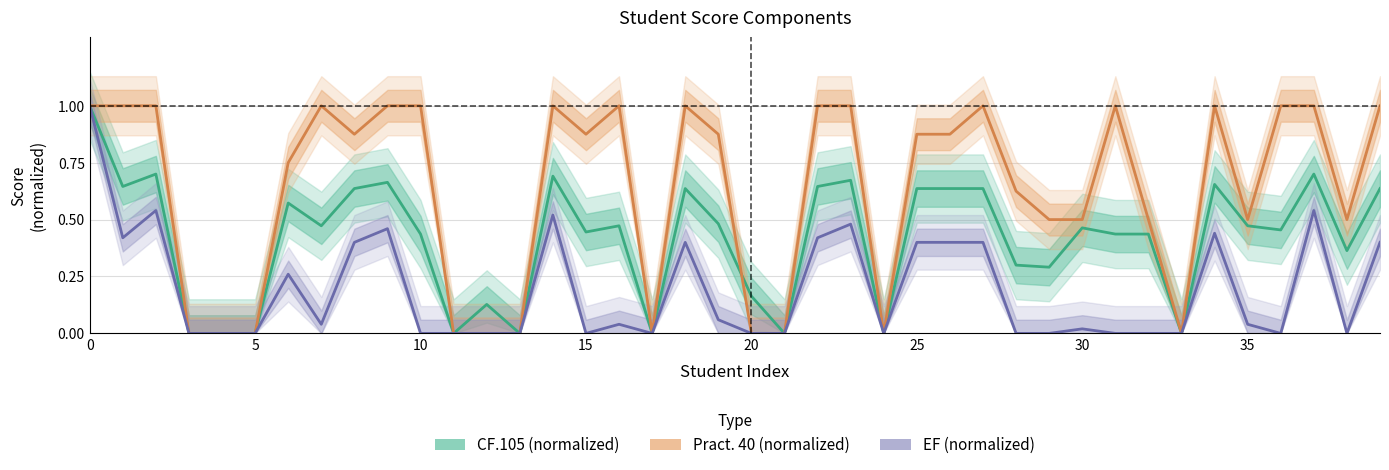

Rank the series by their maximum value, from highest to lowest.

CF.105 (normalized), Pract. 40 (normalized), EF (normalized)